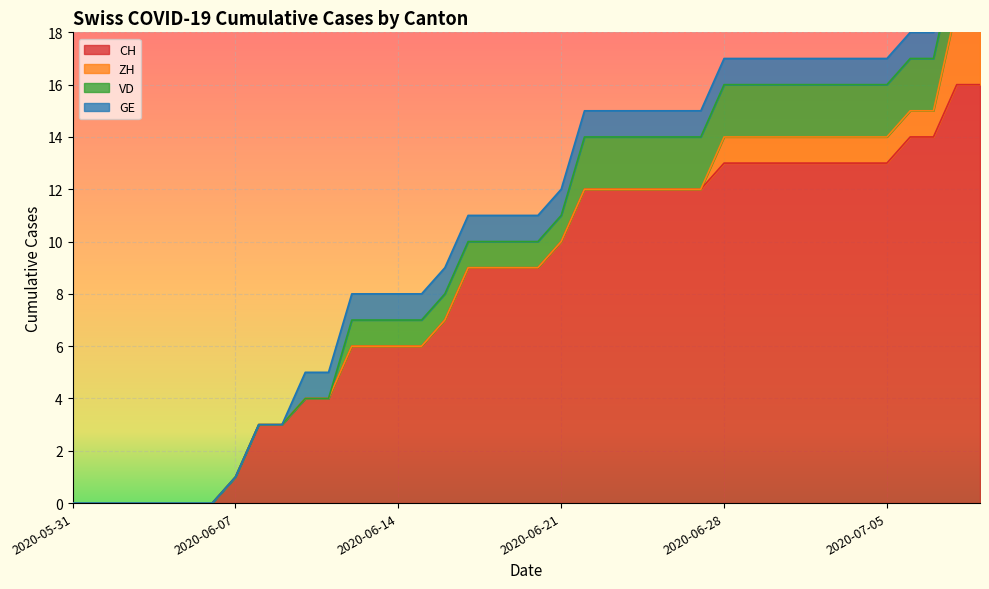

Rank the series at 2020-07-09 from highest to lowest value.

CH, ZH, VD, GE